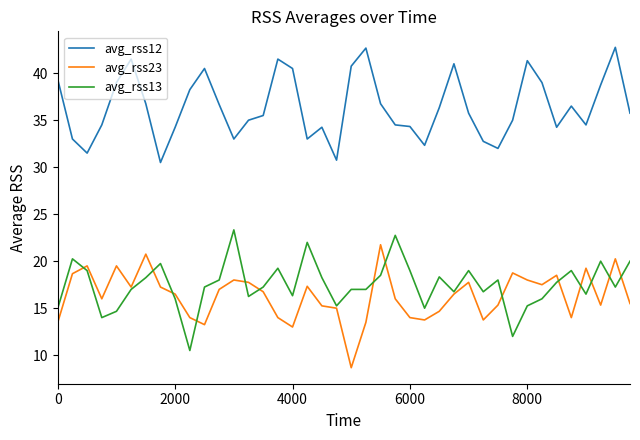

List the series in order of their peak value, highest first.

avg_rss12, avg_rss13, avg_rss23